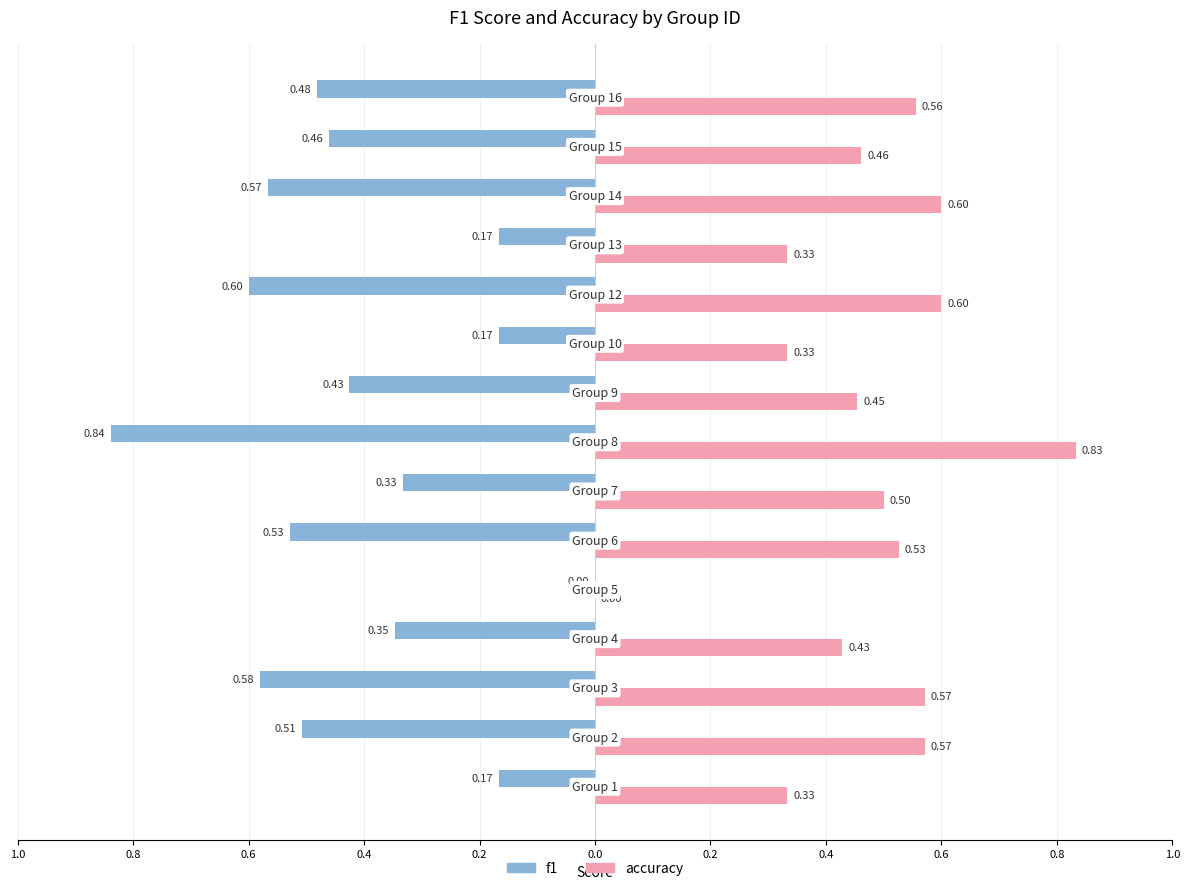

What is the maximum value shown in the chart?

0.8